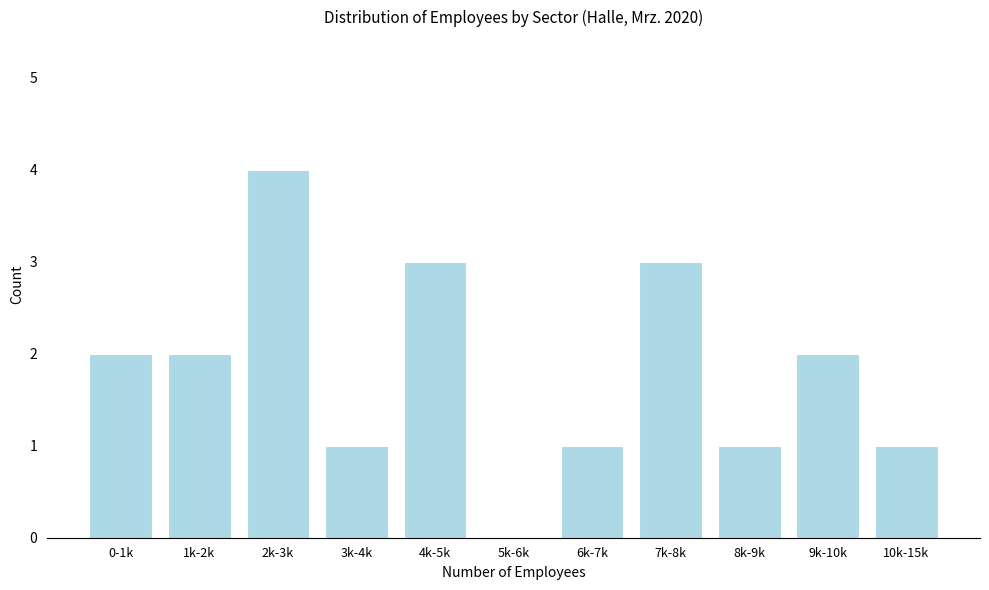

Reading left to right, extract all data points from this chart.

0-1k=2	1k-2k=2	2k-3k=4	3k-4k=1	4k-5k=3	5k-6k=0	6k-7k=1	7k-8k=3	8k-9k=1	9k-10k=2	10k-15k=1